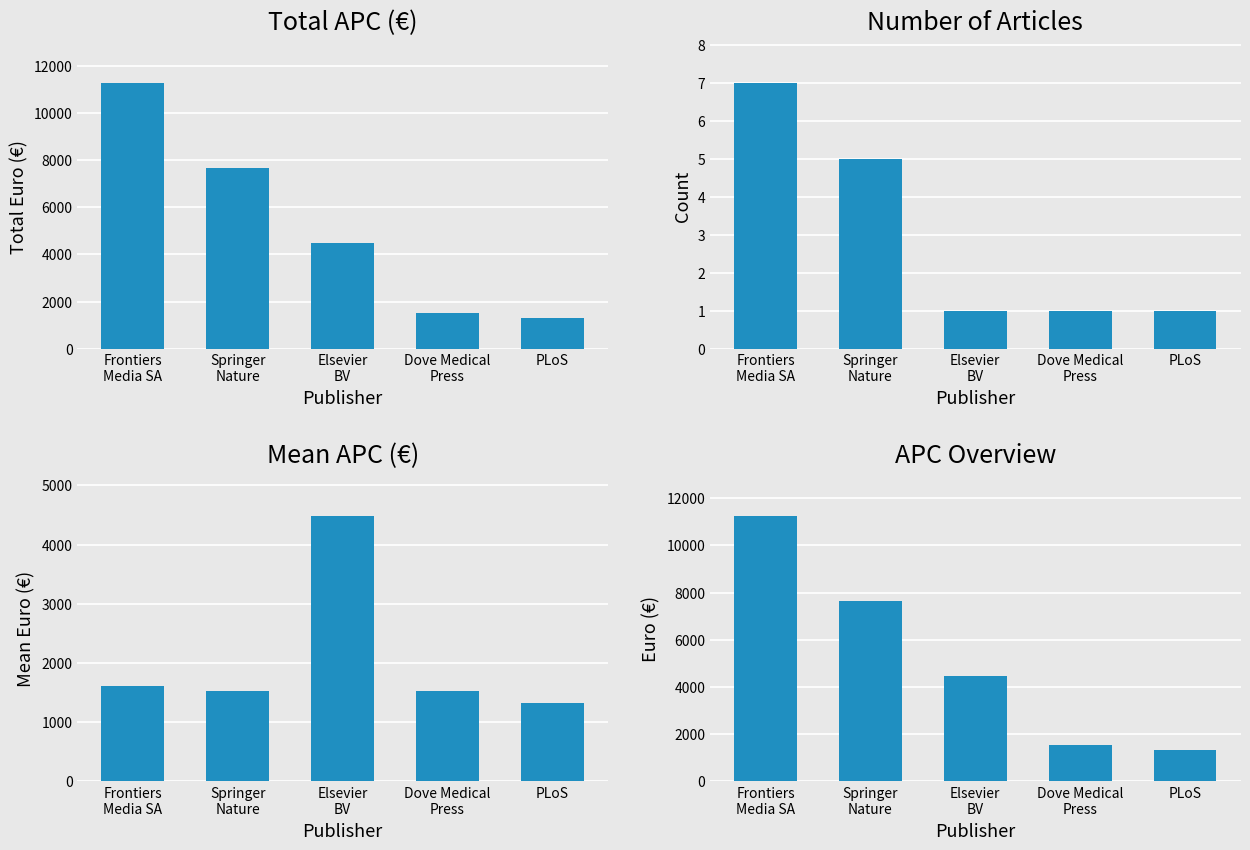

Is the value of APC Overview at Elsevier
BV greater than the value of Number of Articles at PLoS?

Yes